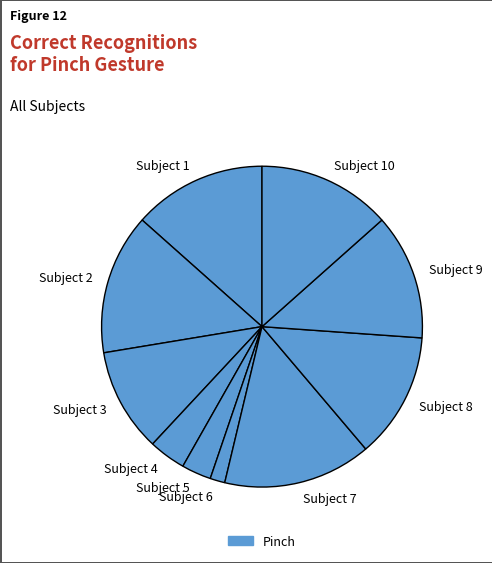

Do Subject 2 and Subject 10 together represent more than half of the pie?

No